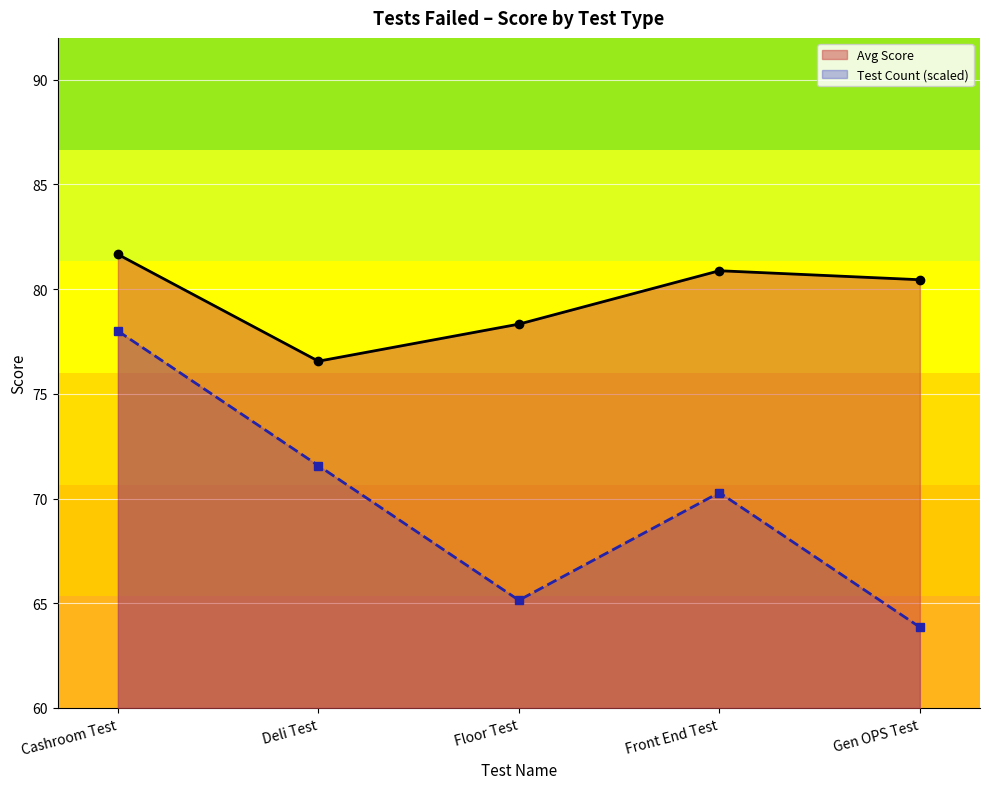

Reading right to left, what are all the values shown in this chart?

Avg Score: 80.5	80.9	78.3	76.6	81.7
Test Count (scaled): 63.9	70.3	65.1	71.6	78.0